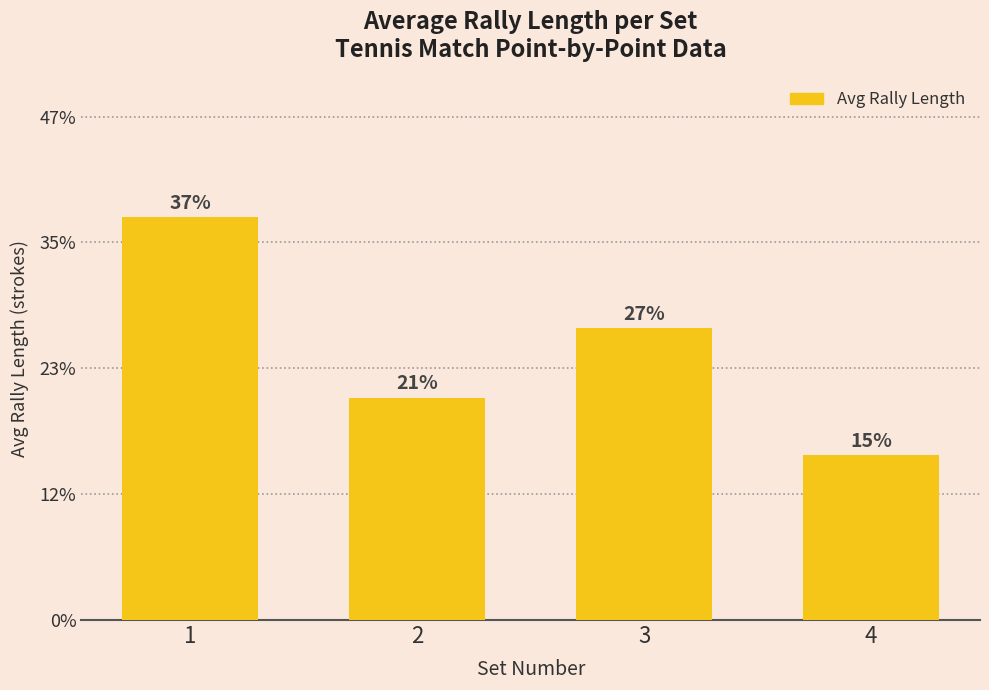

Does the chart contain any negative values?

No